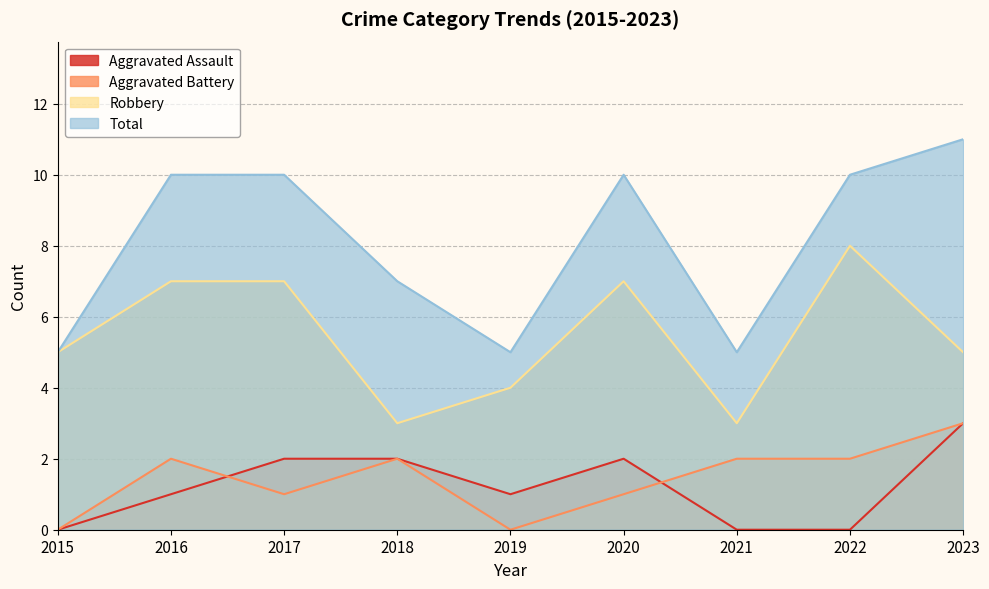

At which label does Robbery reach its peak?

2022